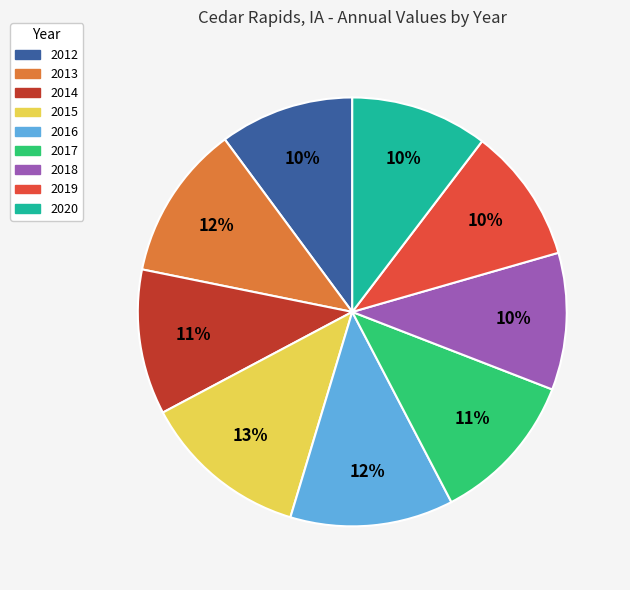

To the nearest percent, what is the average slice percentage?

11%